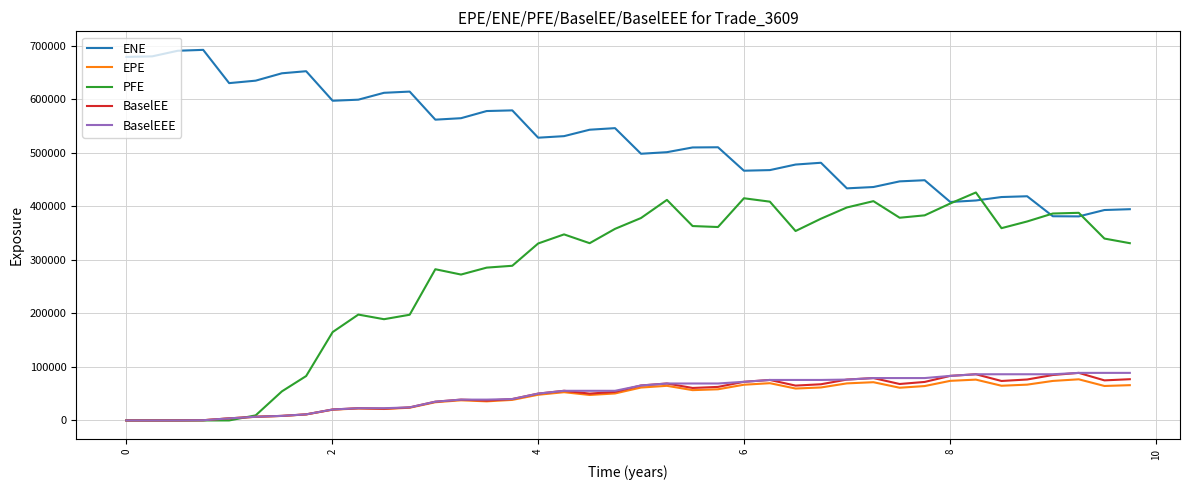

True or false: ENE and EPE intersect in this chart.

False